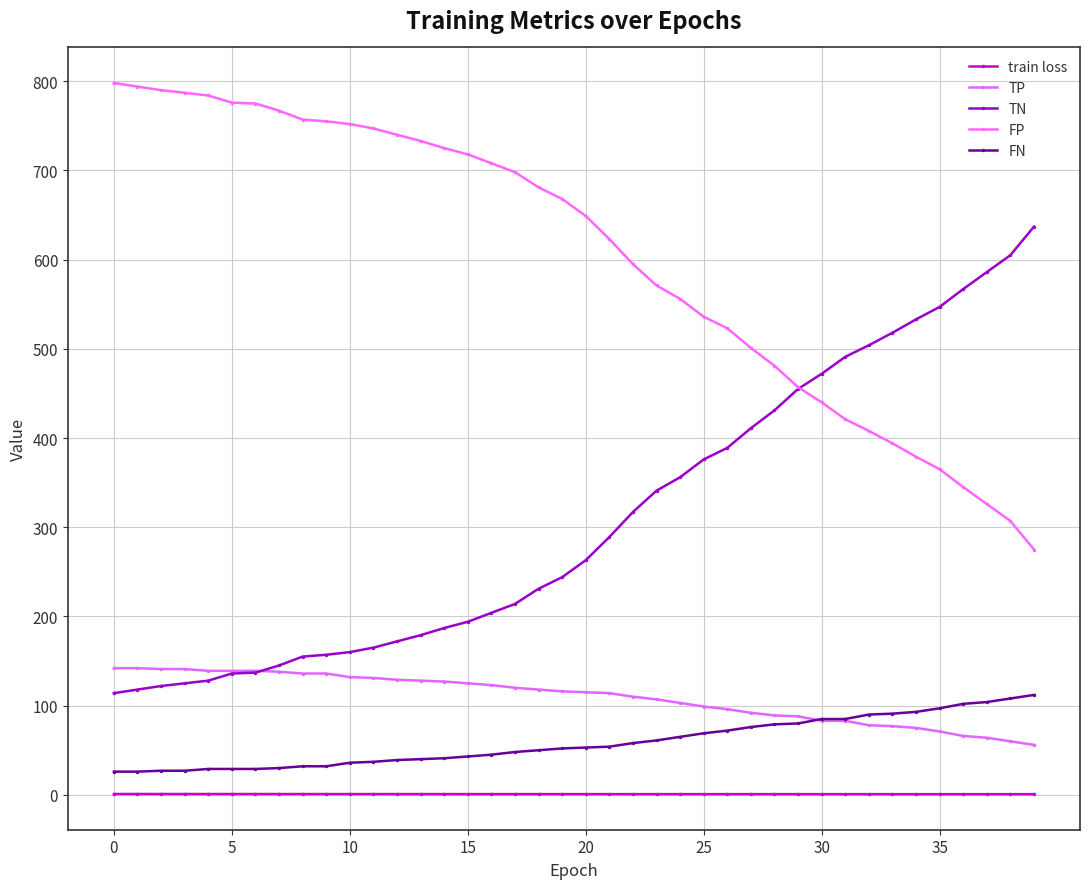

True or false: train loss and TP intersect in this chart.

False